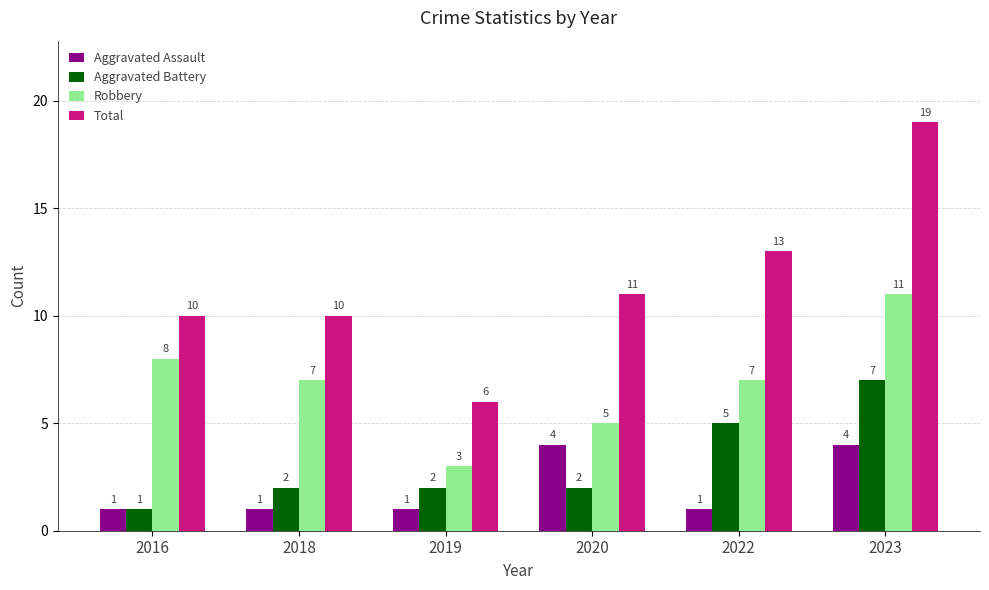

What is the difference between the maximum and minimum values in the Aggravated Assault series?

3